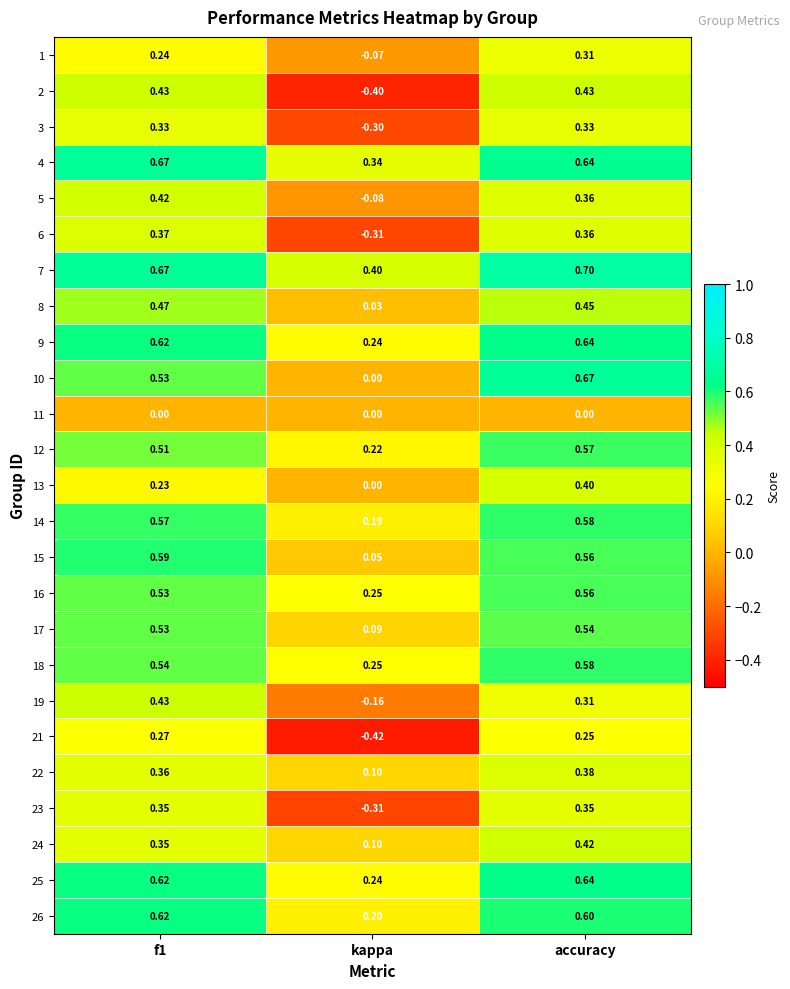

Where is 26 nearest to the value 0?

kappa